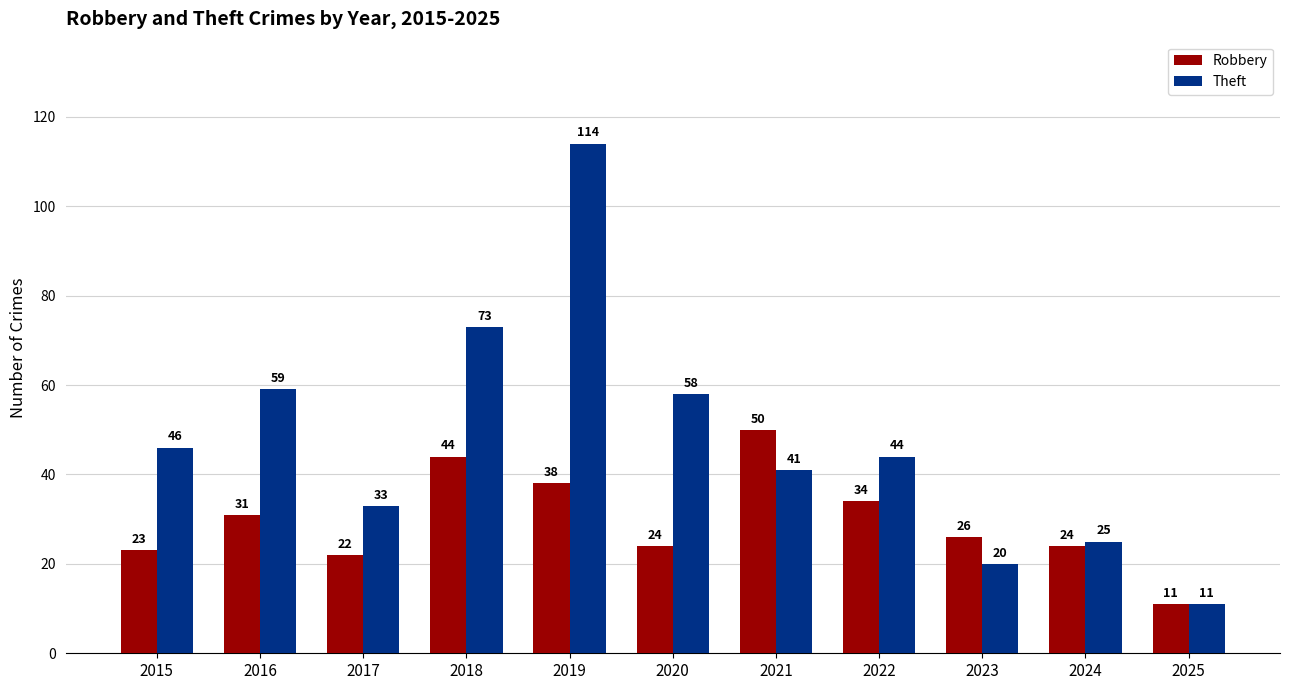

Are the bars horizontal?

No